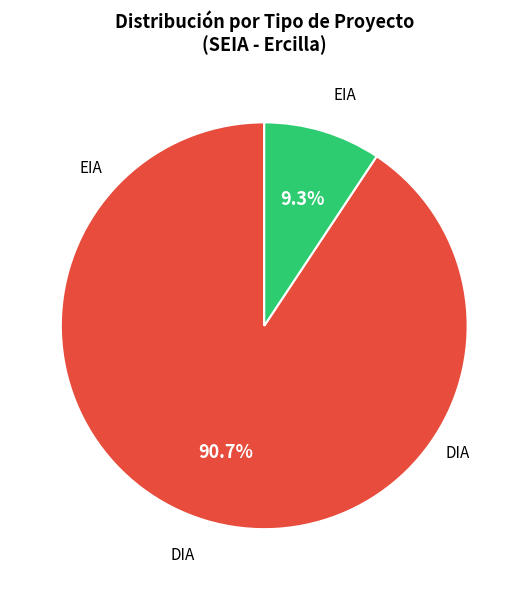

Is there a majority slice in this chart?

Yes